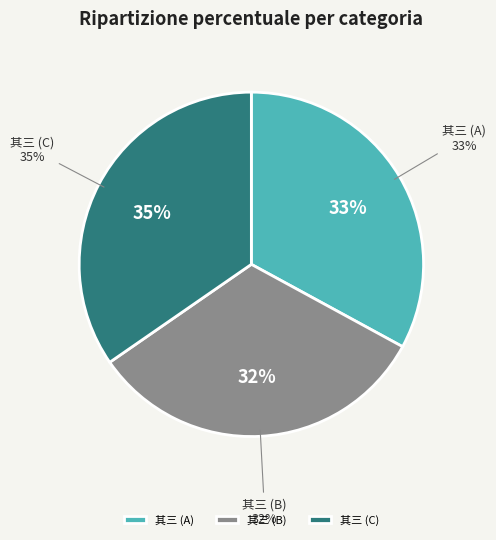

Is it true that 暇日邀王天任诸公游南坡天任有诗因次韵 其三 is 35% of the pie?

True